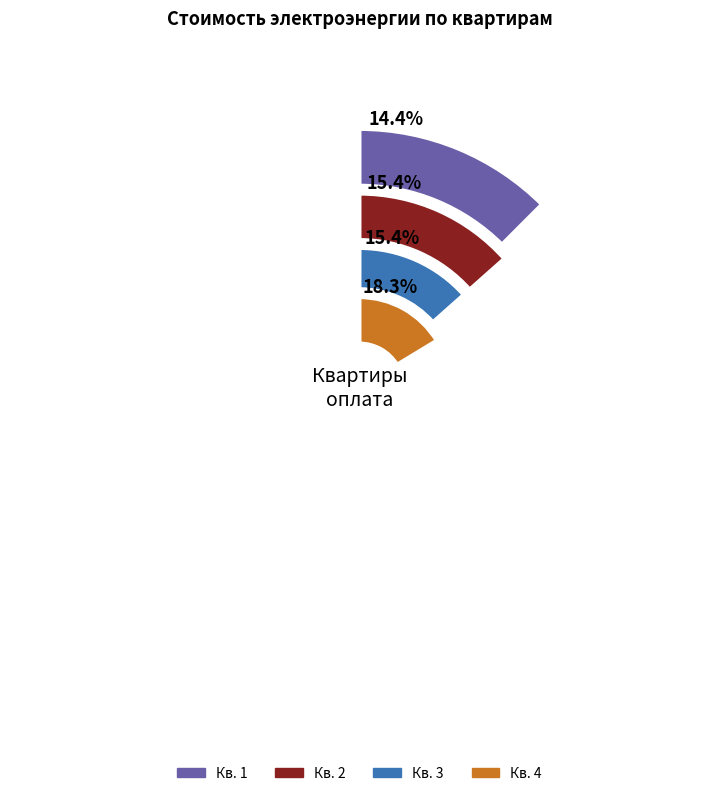

Is there a majority slice in this chart?

No